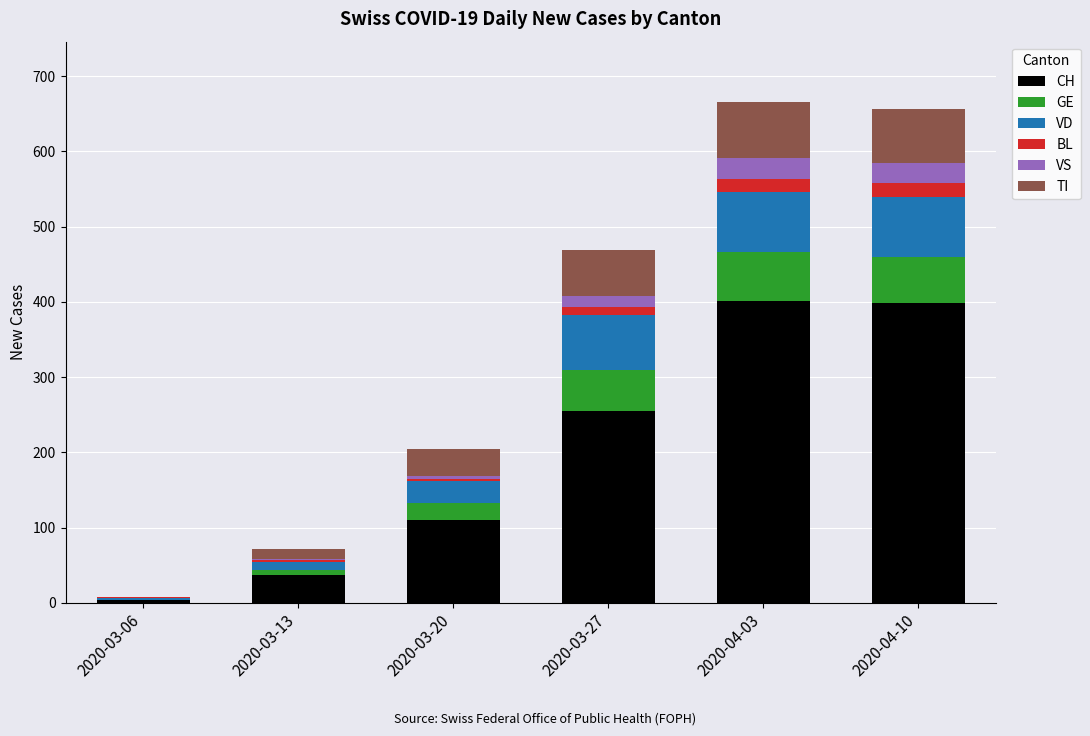

Is it true that CH equals 452 at 2020-03-27?

False